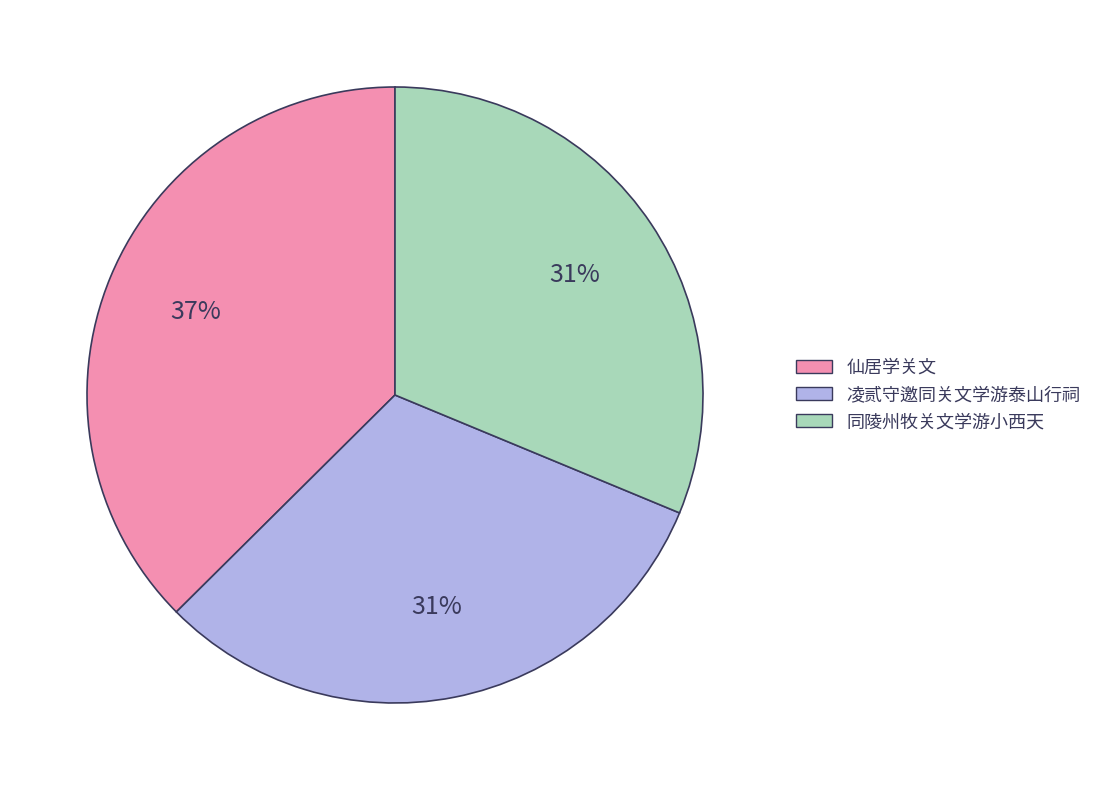

Approximately how many times larger is the value at 凌贰守邀同关文学游泰山行祠 compared to 同陵州牧关文学游小西天?

1.0